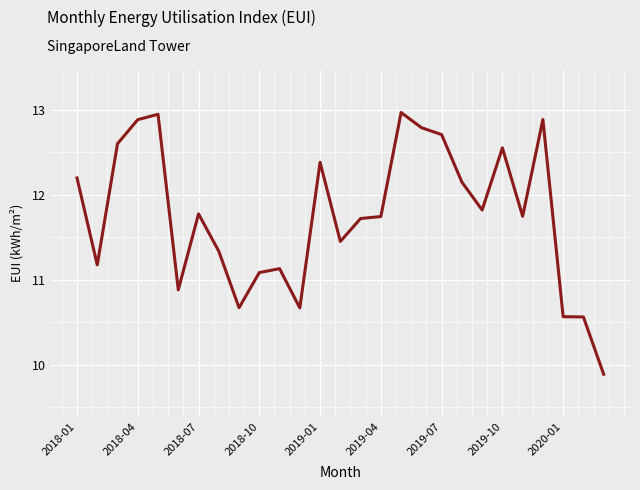

What is the greatest value displayed?

13.0